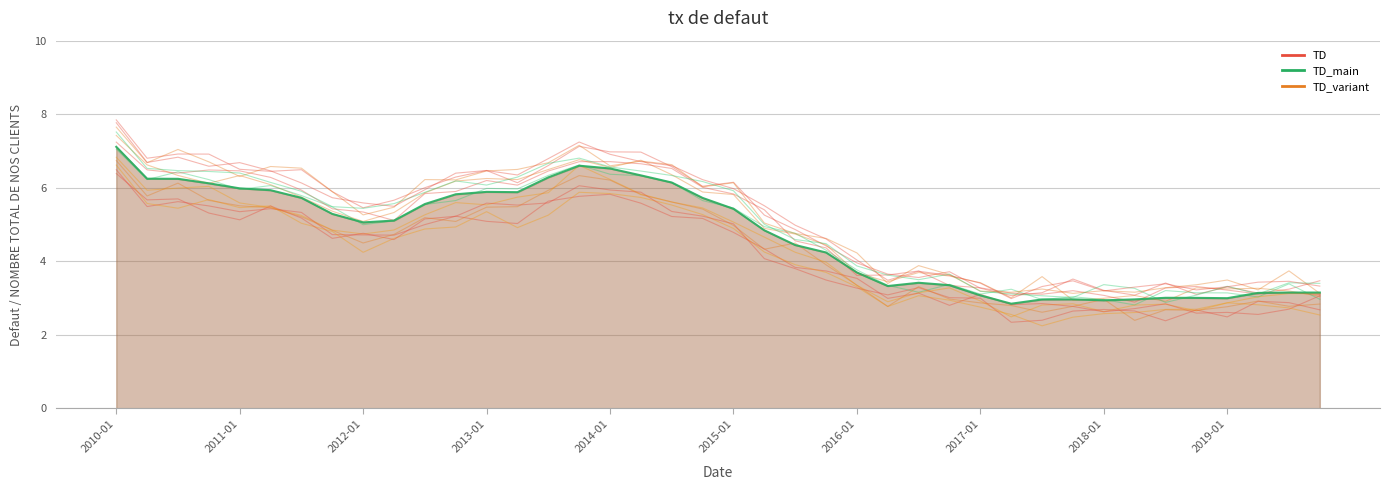

What position from the left is 2012-10?

12